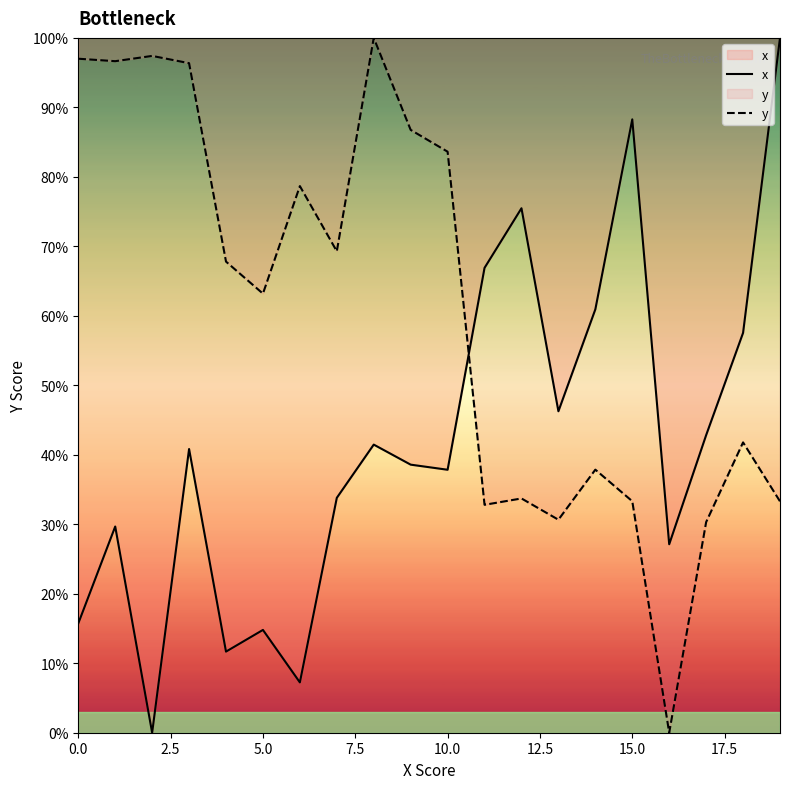

Rank the series by their average value, from lowest to highest.

x, y